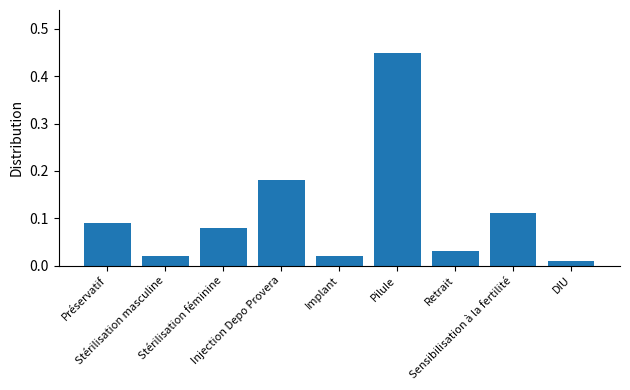

What is the label of the 2nd bar from the right?

Sensibilisation à la fertilité